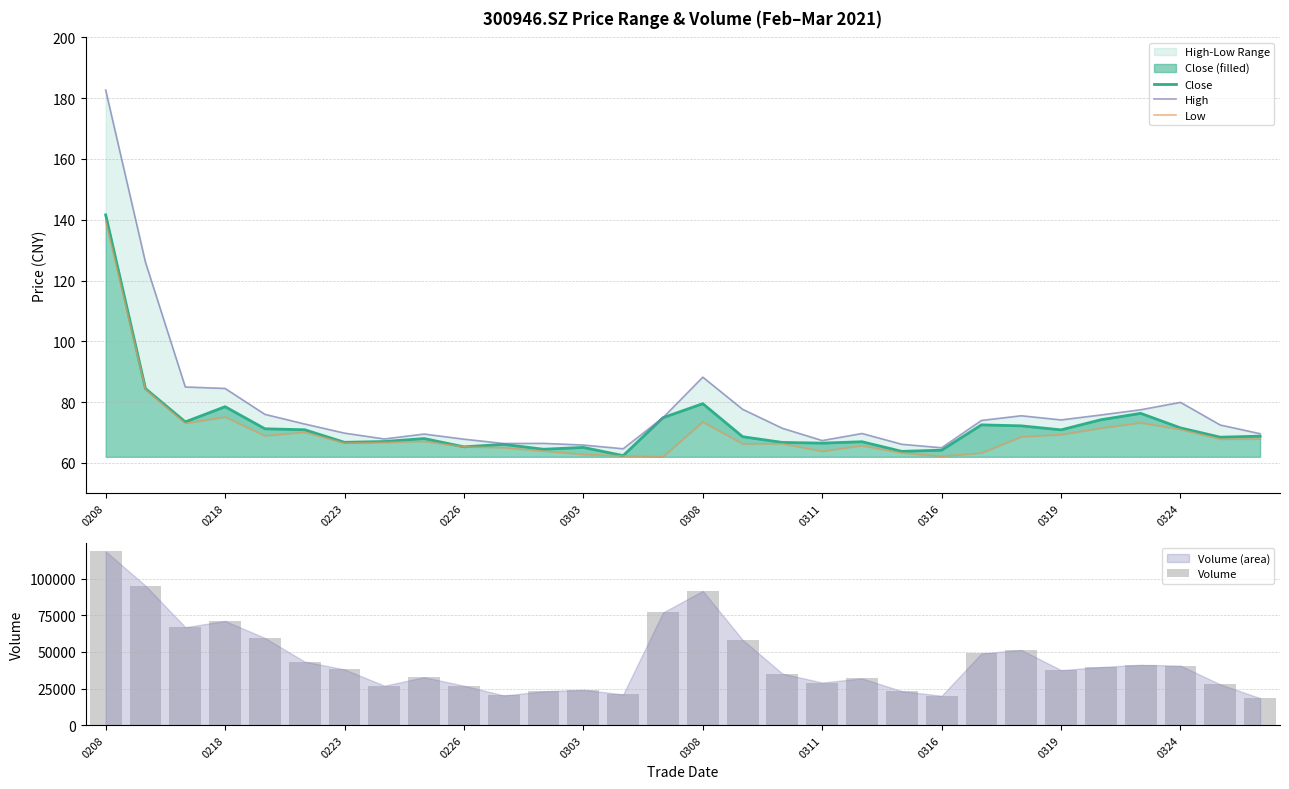

The value of Close at 0226 is 13.8. True or false?

False